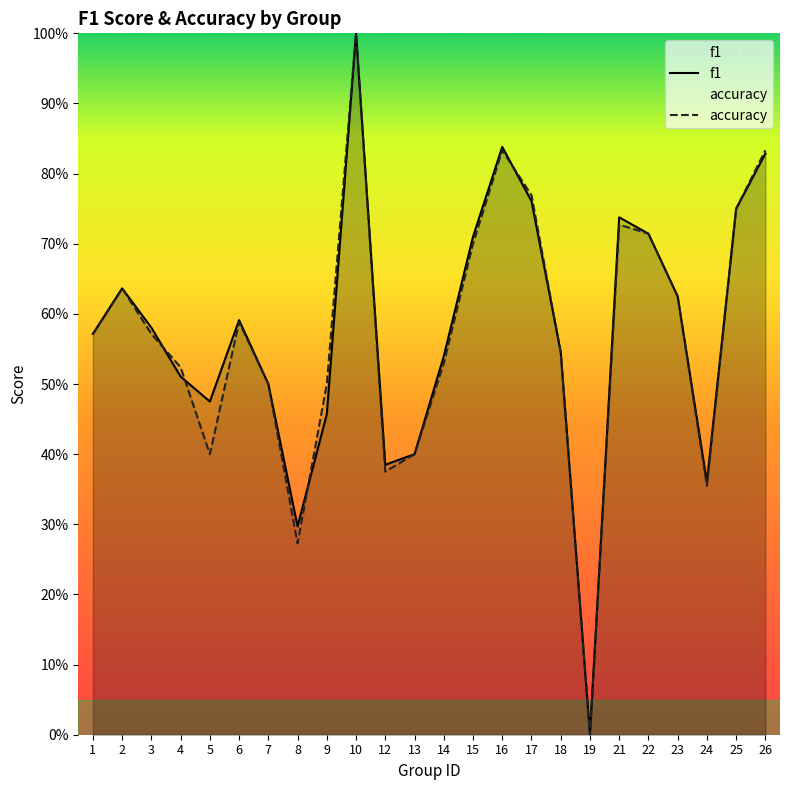

Reading left to right, what are all the values shown in this chart?

f1: 1=0.6	2=0.6	3=0.6	4=0.5	5=0.5	6=0.6	7=0.5	8=0.3	9=0.5	10=1.0	12=0.4	13=0.4	14=0.5	15=0.7	16=0.8	17=0.8	18=0.5	19=0.0	21=0.7	22=0.7	23=0.6	24=0.4	25=0.8	26=0.8
accuracy: 1=0.6	2=0.6	3=0.6	4=0.5	5=0.4	6=0.6	7=0.5	8=0.3	9=0.5	10=1.0	12=0.4	13=0.4	14=0.5	15=0.7	16=0.8	17=0.8	18=0.5	19=0.0	21=0.7	22=0.7	23=0.6	24=0.4	25=0.8	26=0.8